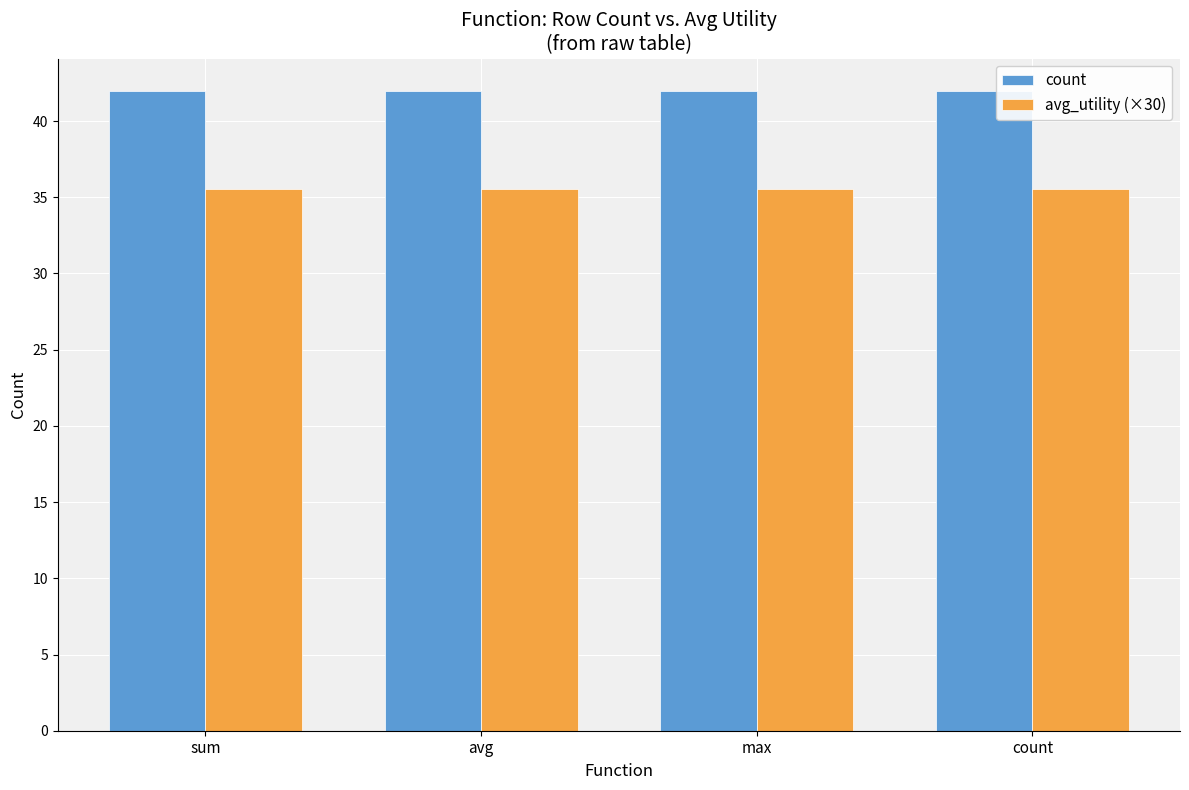

What is the label of the 3rd bar from the left?

max